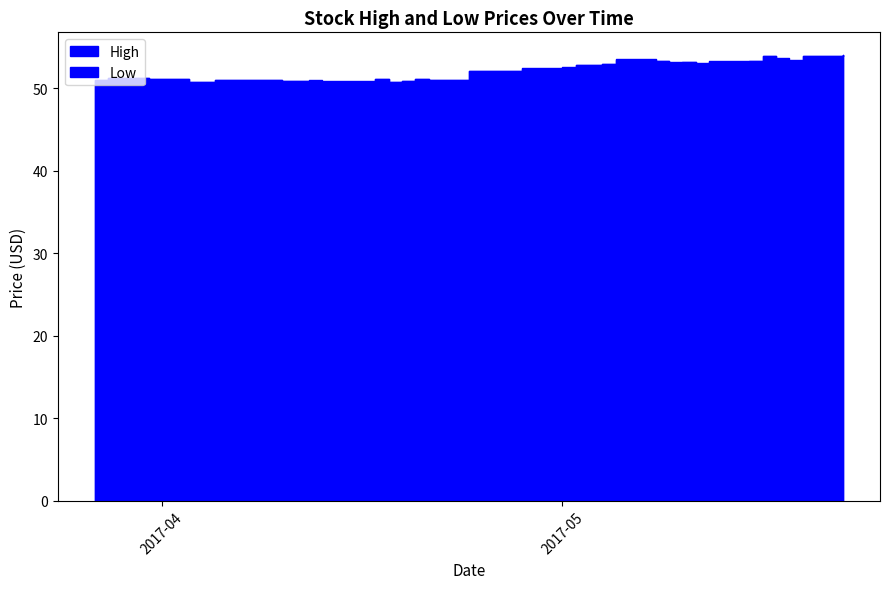

True or false: High and Low intersect in this chart.

False